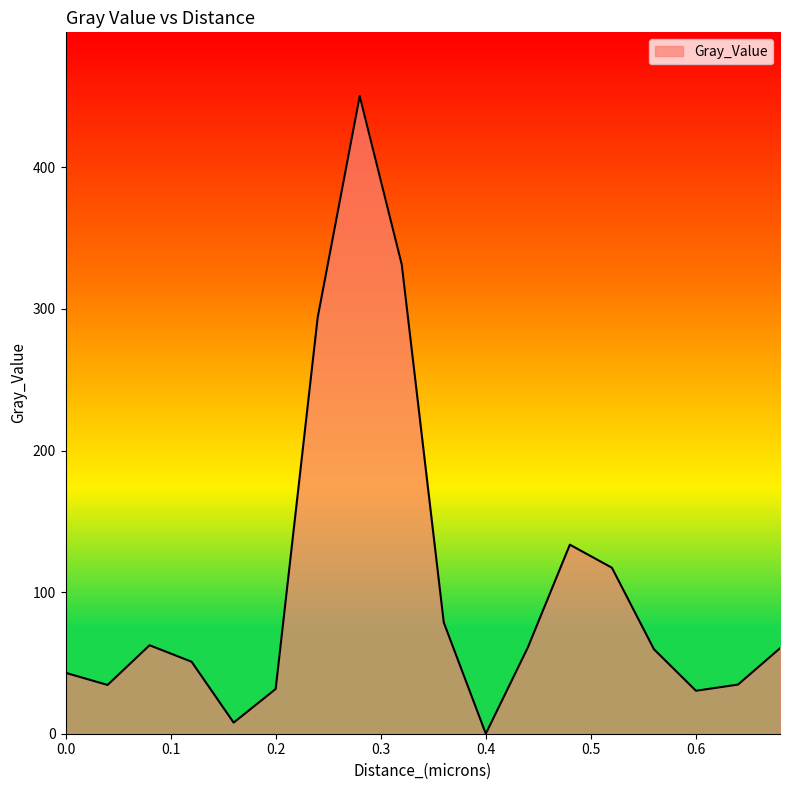

What is the greatest value displayed?

450.3